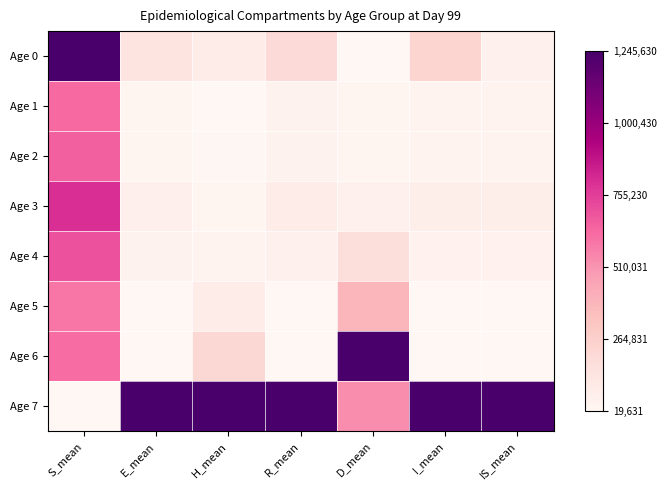

Which label corresponds to the largest value in the chart?

S_mean